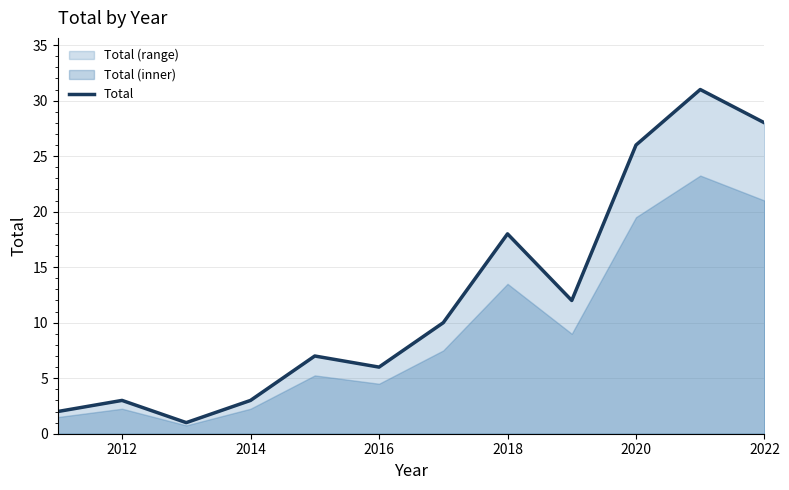

The value of Total at 2018 is 18. True or false?

True